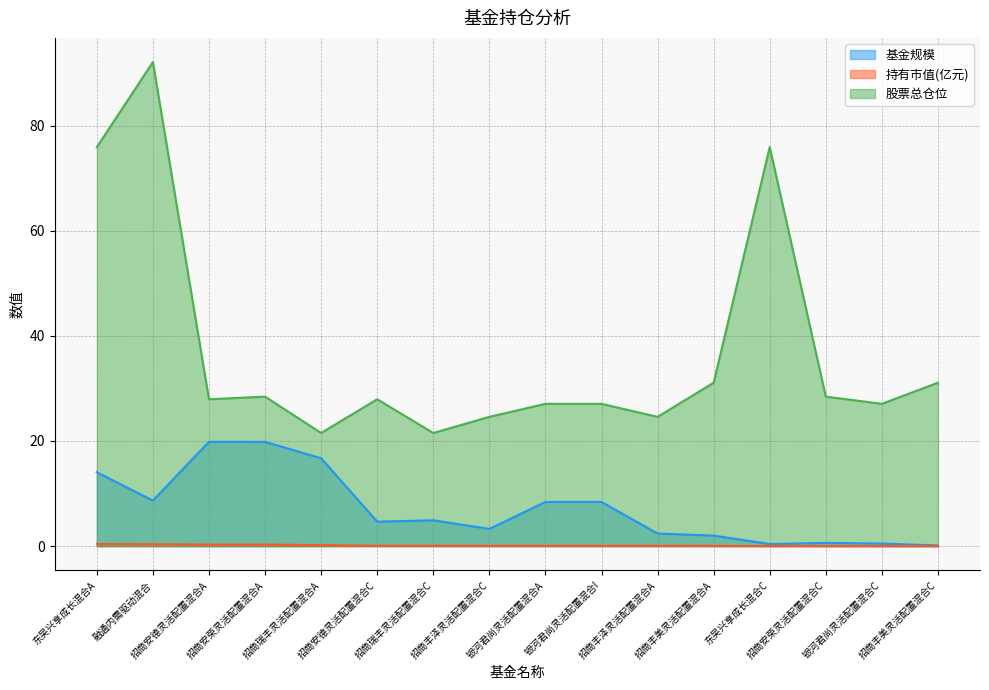

True or false: 持有市值(亿元) and 股票总仓位 cross at least once.

False